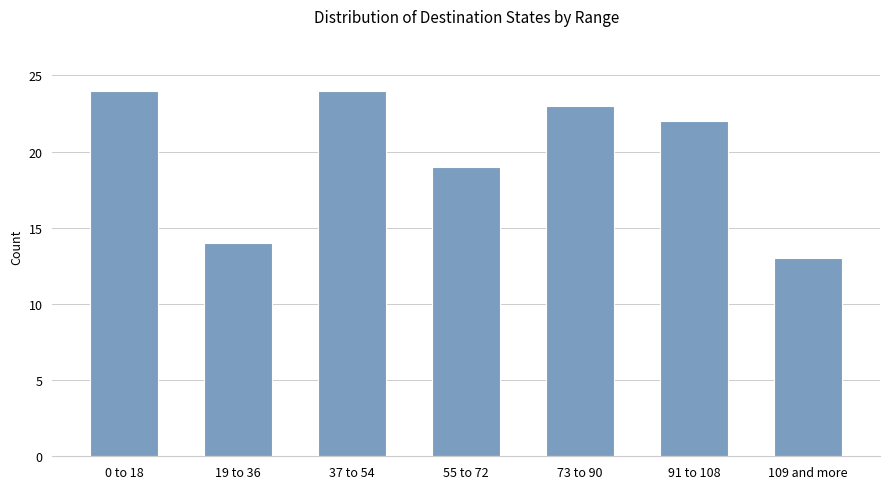

Reading left to right, extract all data points from this chart.

24	14	24	19	23	22	13